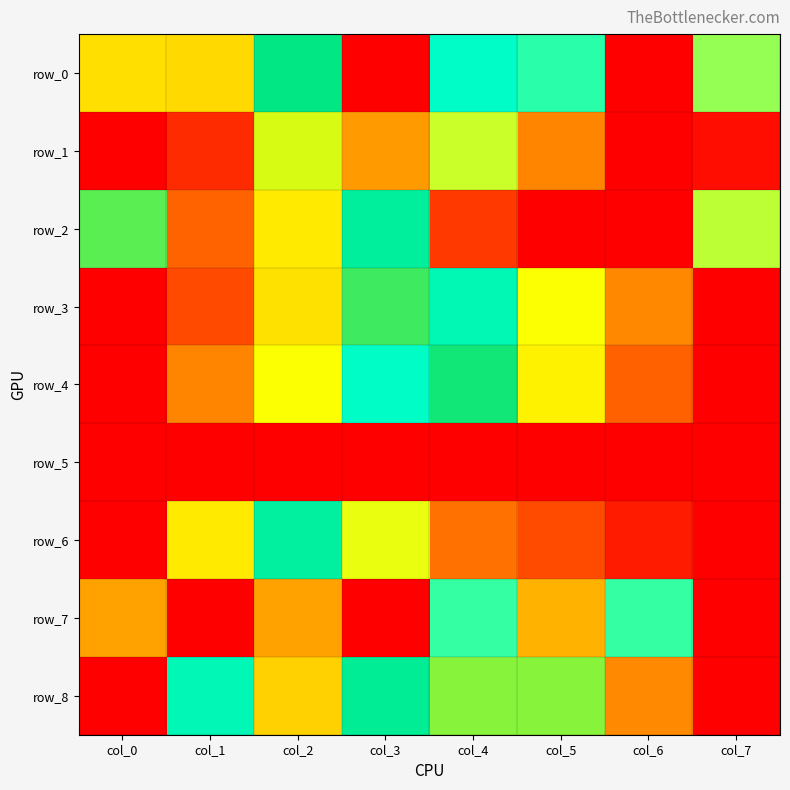

Reading left to right, what are all the values shown in this chart?

row_0: col_0=0.3	col_1=0.7	col_2=0.6	col_3=1.0	col_4=0.4	col_5=0.4	col_6=0.0	col_7=0.3
row_1: col_0=1.0	col_1=0.9	col_2=0.7	col_3=0.8	col_4=0.3	col_5=0.1	col_6=0.0	col_7=0.0
row_2: col_0=0.6	col_1=0.9	col_2=0.3	col_3=0.5	col_4=0.1	col_5=1.0	col_6=0.0	col_7=0.3
row_3: col_0=1.0	col_1=0.9	col_2=0.7	col_3=0.6	col_4=0.5	col_5=0.3	col_6=0.2	col_7=0.0
row_4: col_0=0.0	col_1=0.2	col_2=0.3	col_3=0.4	col_4=0.6	col_5=0.7	col_6=0.9	col_7=1.0
row_5: col_0=1.0	col_1=0.0	col_2=1.0	col_3=1.0	col_4=1.0	col_5=0.0	col_6=1.0	col_7=0.0
row_6: col_0=1.0	col_1=0.7	col_2=0.5	col_3=0.3	col_4=0.1	col_5=0.1	col_6=0.0	col_7=0.0
row_7: col_0=0.8	col_1=1.0	col_2=0.8	col_3=0.0	col_4=0.4	col_5=0.2	col_6=0.4	col_7=1.0
row_8: col_0=0.0	col_1=0.5	col_2=0.2	col_3=0.5	col_4=0.6	col_5=0.6	col_6=0.8	col_7=1.0